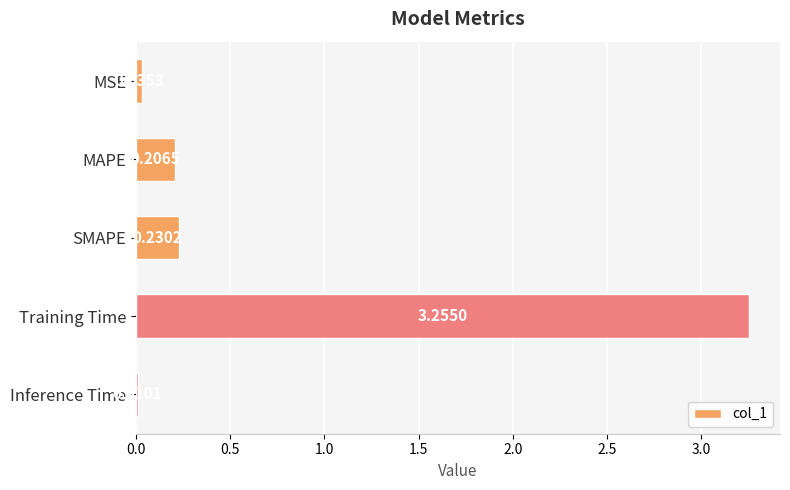

At which label is the value closest to 1?

SMAPE